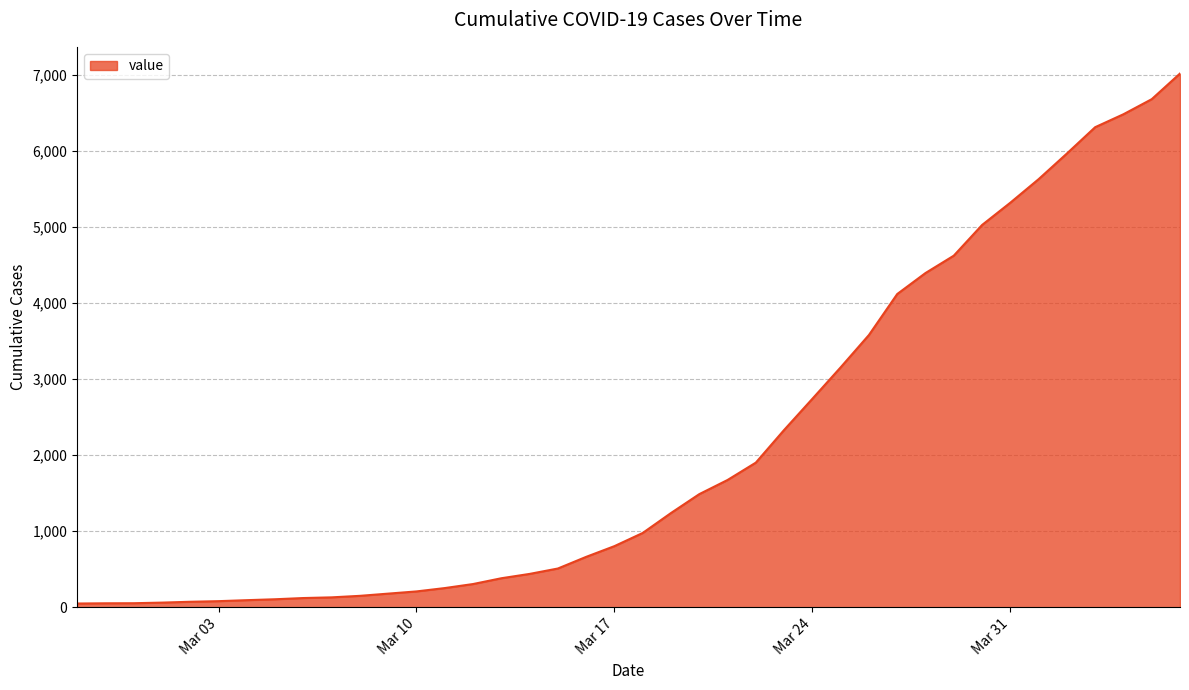

What is the greatest value displayed?

7013